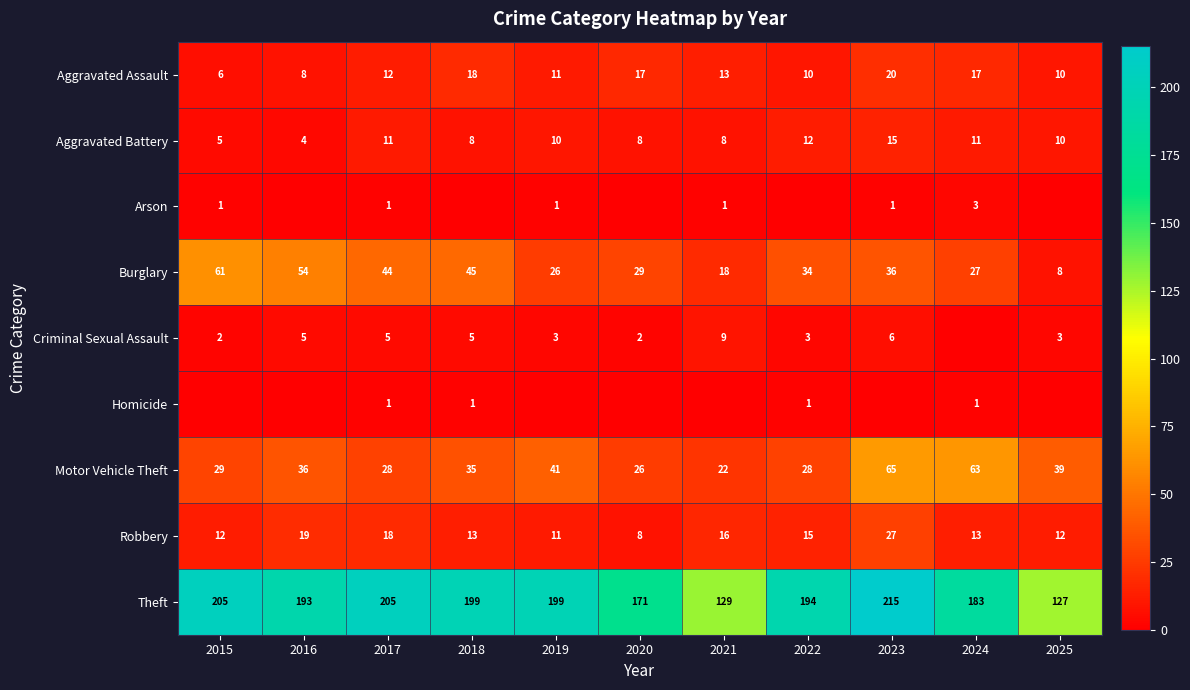

What is the greatest value displayed?

215